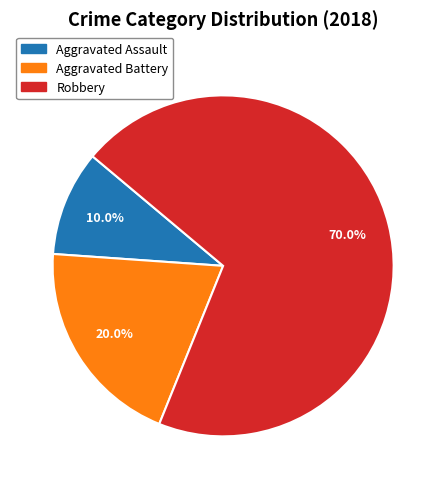

To the nearest percent, what percentage of the pie is Aggravated Battery?

20%